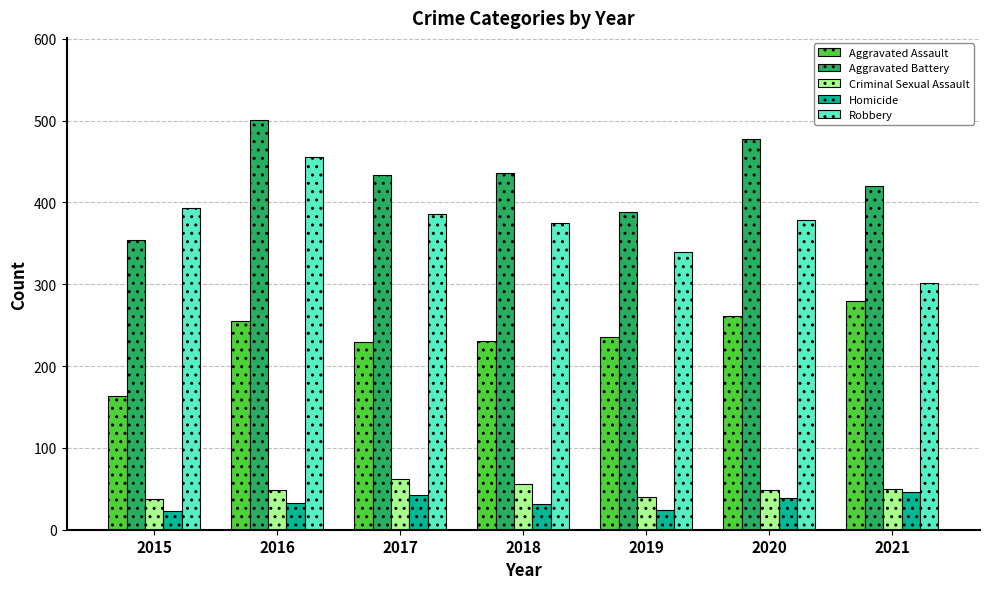

The Robbery series shows 340 at 2019. True or false?

True